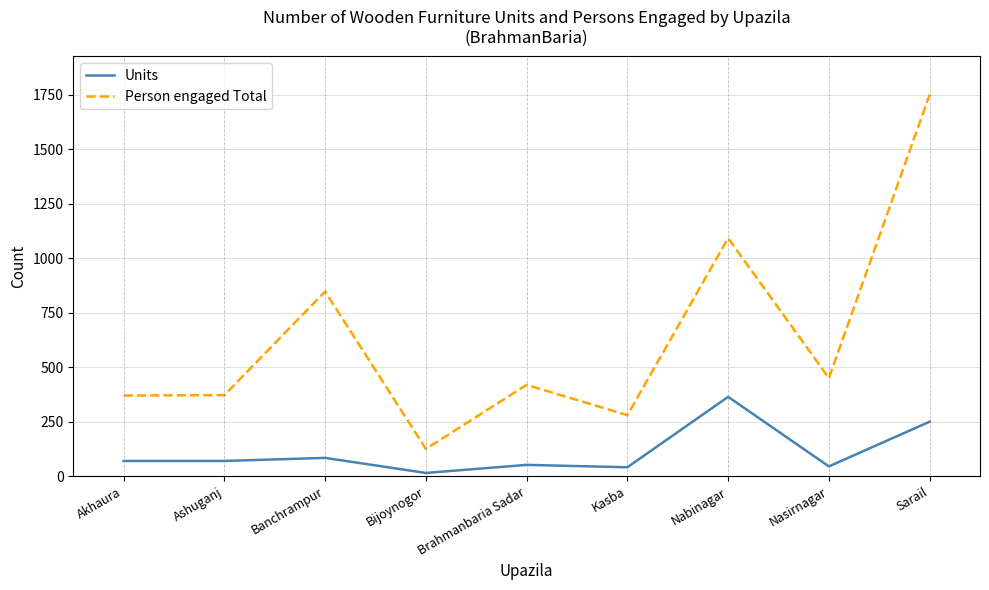

Does the chart display data point markers on the line(s)?

No